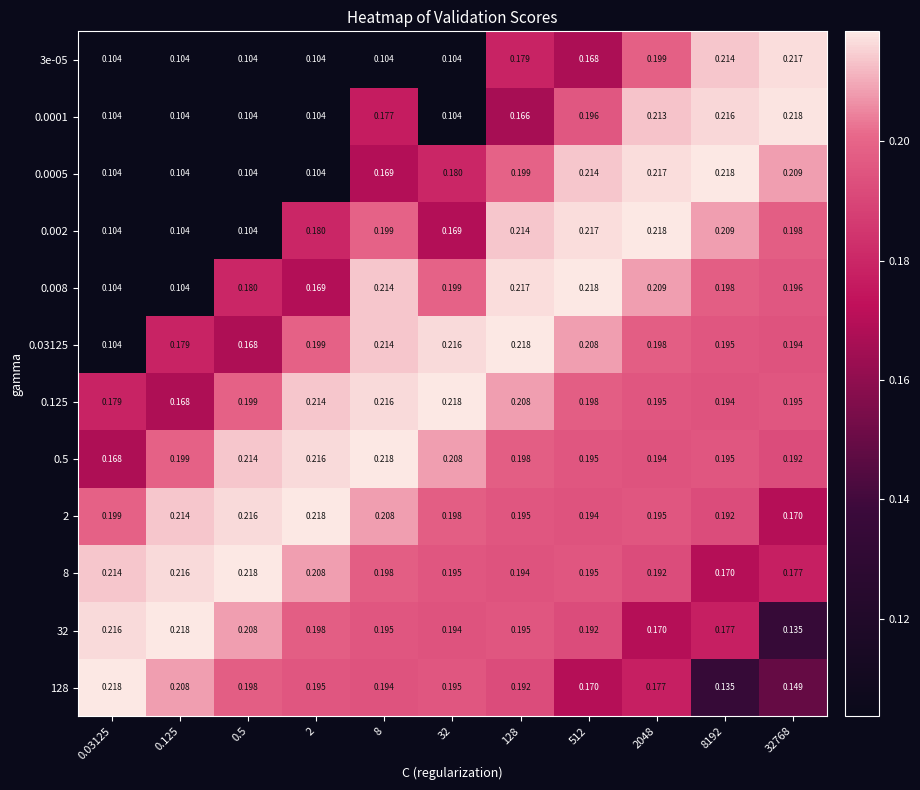

At which category is the sum across all series the highest?

2048